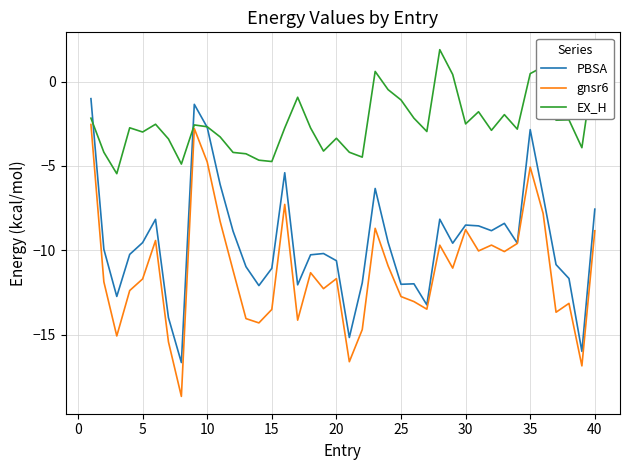

What are all the series names shown in the legend?

PBSA, gnsr6, EX_H